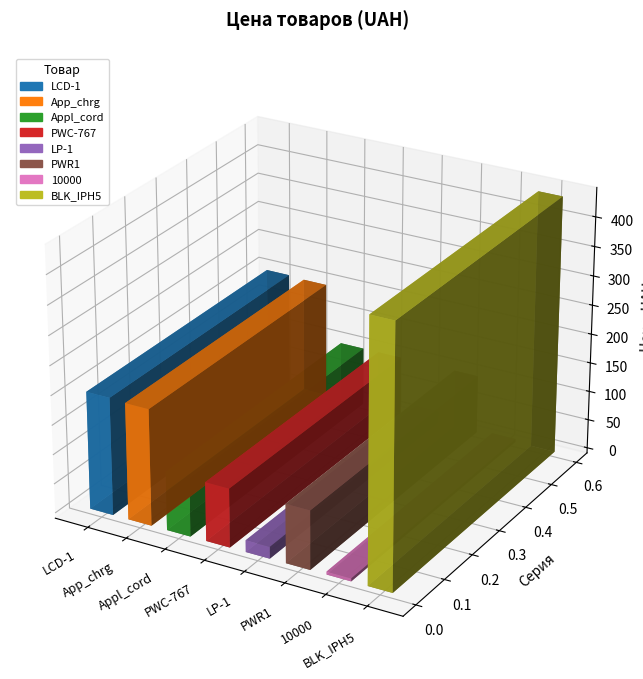

List the labels in order of value, largest first.

BLK_IPH5, LCD-1, App_chrg, Appl_cord, PWC-767, PWR1, LP-1, 10000